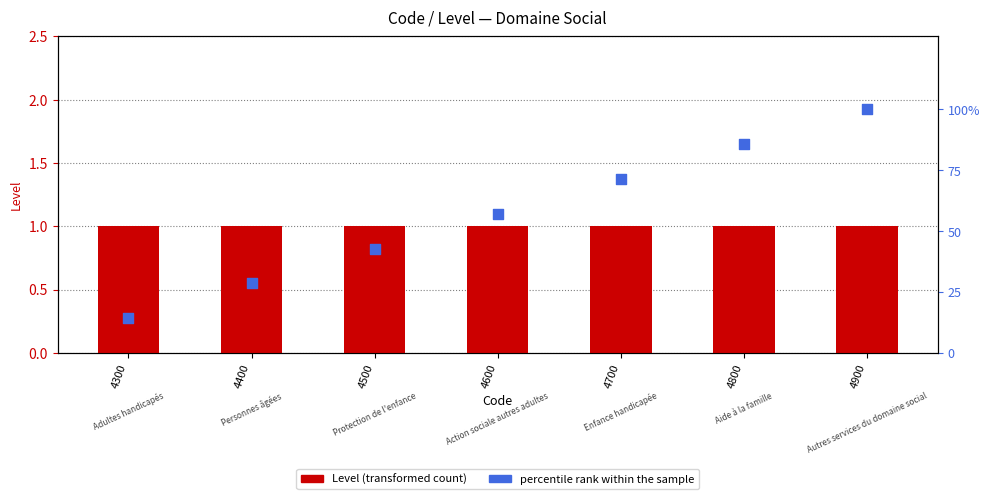

Which series contains the lowest Y value?

Level